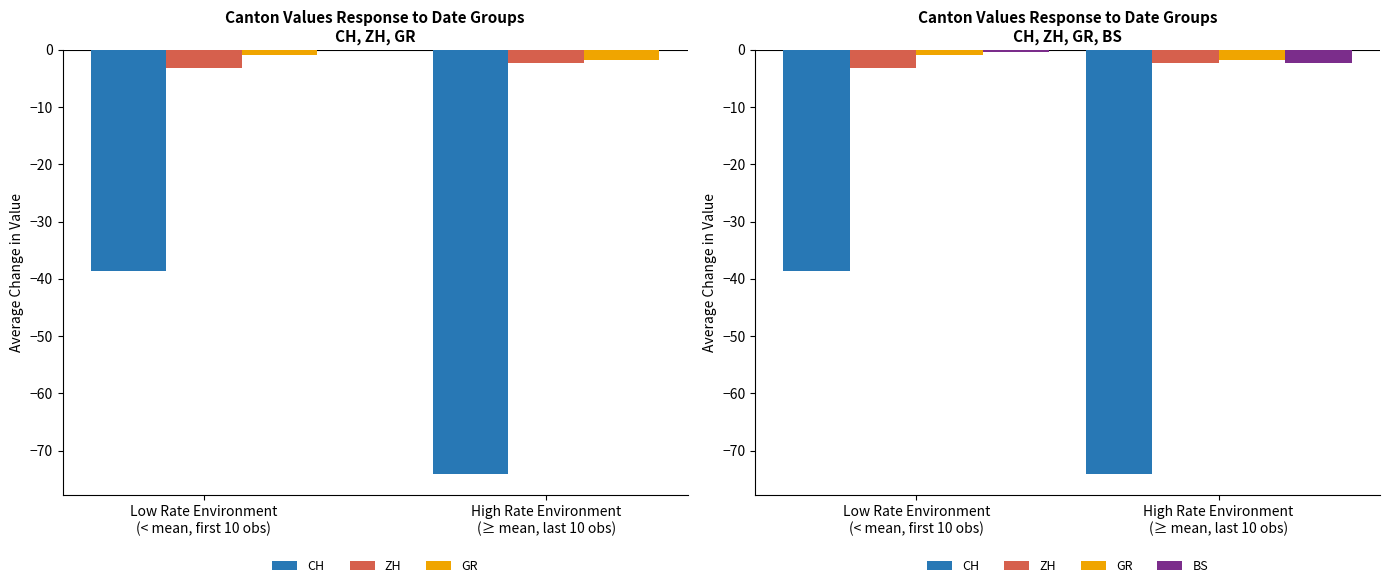

What is the value of the BS bar at the 1st from the left?

-0.3